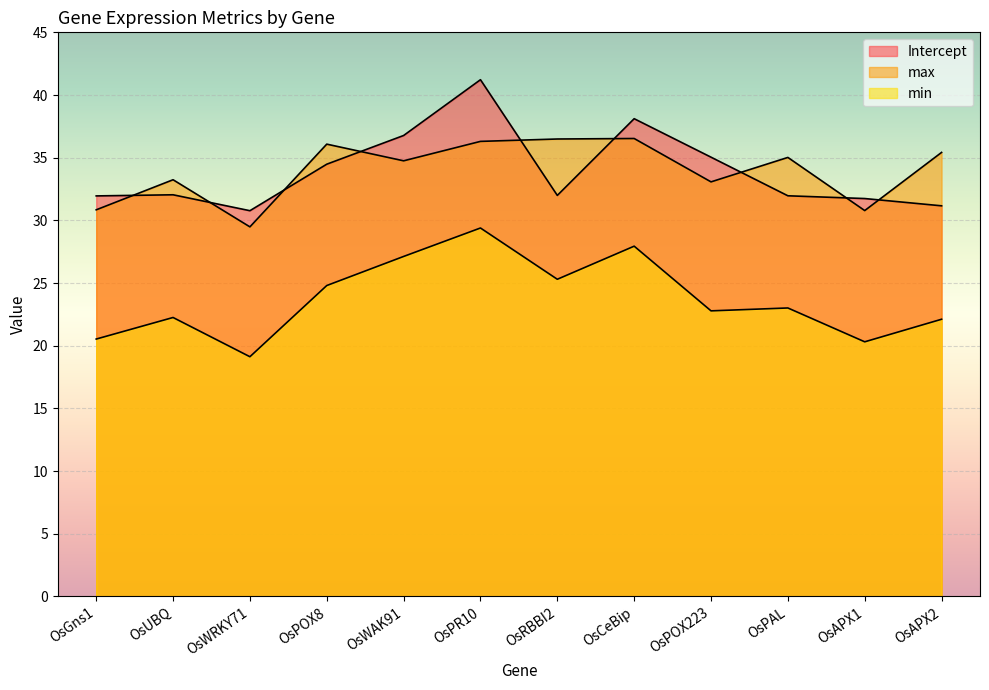

True or false: min has a value of 27.1 at OsWAK91.

True